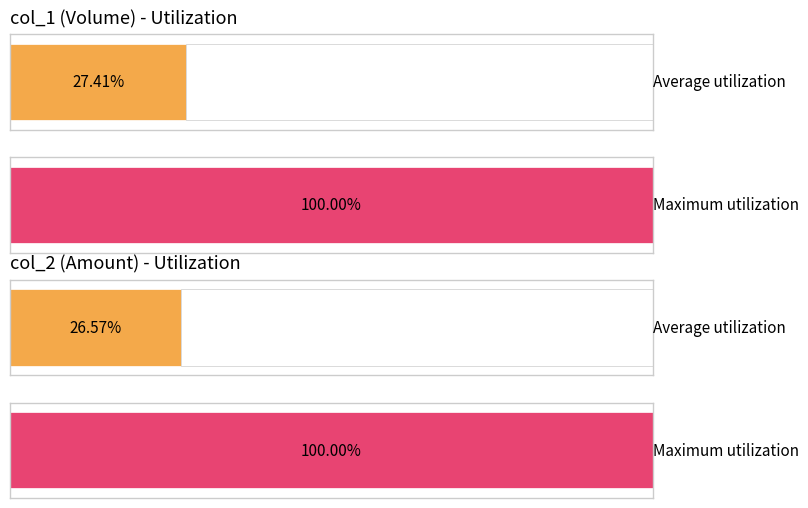

How many bars are there in each group?

2